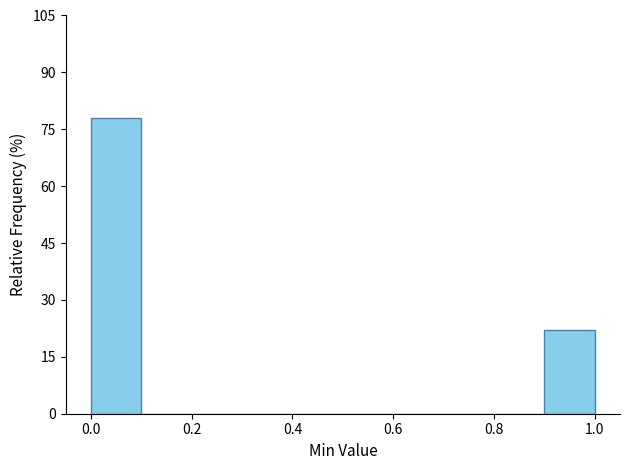

Reading left to right, transcribe this chart: for each bar, give the range it covers on the x-axis and its height. The values are not printed on the chart, so give them approximately, as read against the axis.

0.0 to 0.1: 78
0.1 to 0.2: 0
0.2 to 0.3: 0
0.3 to 0.4: 0
0.4 to 0.5: 0
0.5 to 0.6: 0
0.6 to 0.7: 0
0.7 to 0.8: 0
0.8 to 0.9: 0
0.9 to 1.0: 22